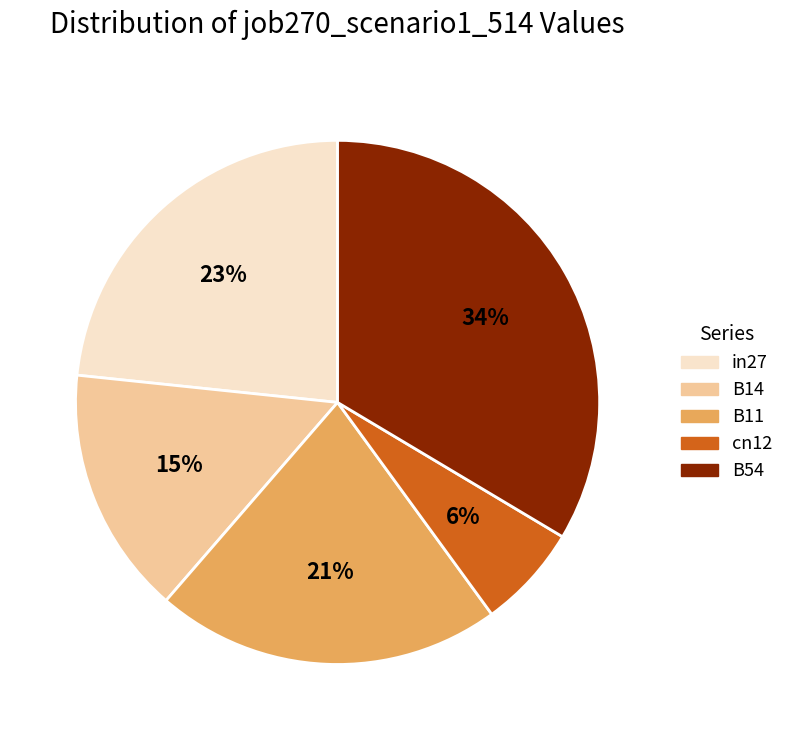

What is the largest slice in the pie chart?

B54